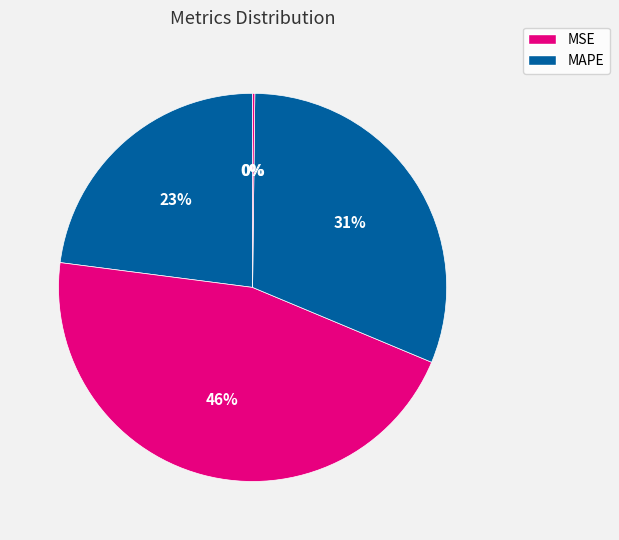

Rank the categories by value from lowest to highest.

MSE, Inference Time, MAPE, Training Time, SMAPE